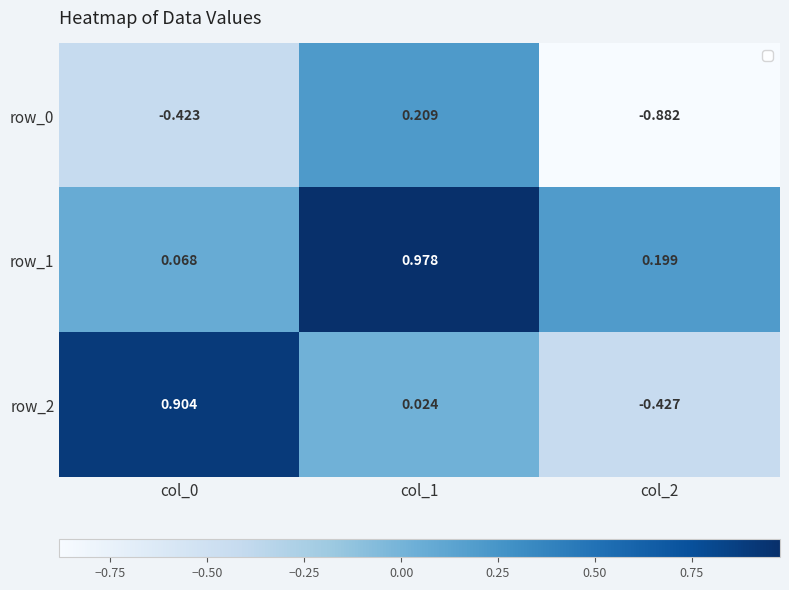

Is the value of row_0 at col_0 greater than the value of row_2 at col_1?

No